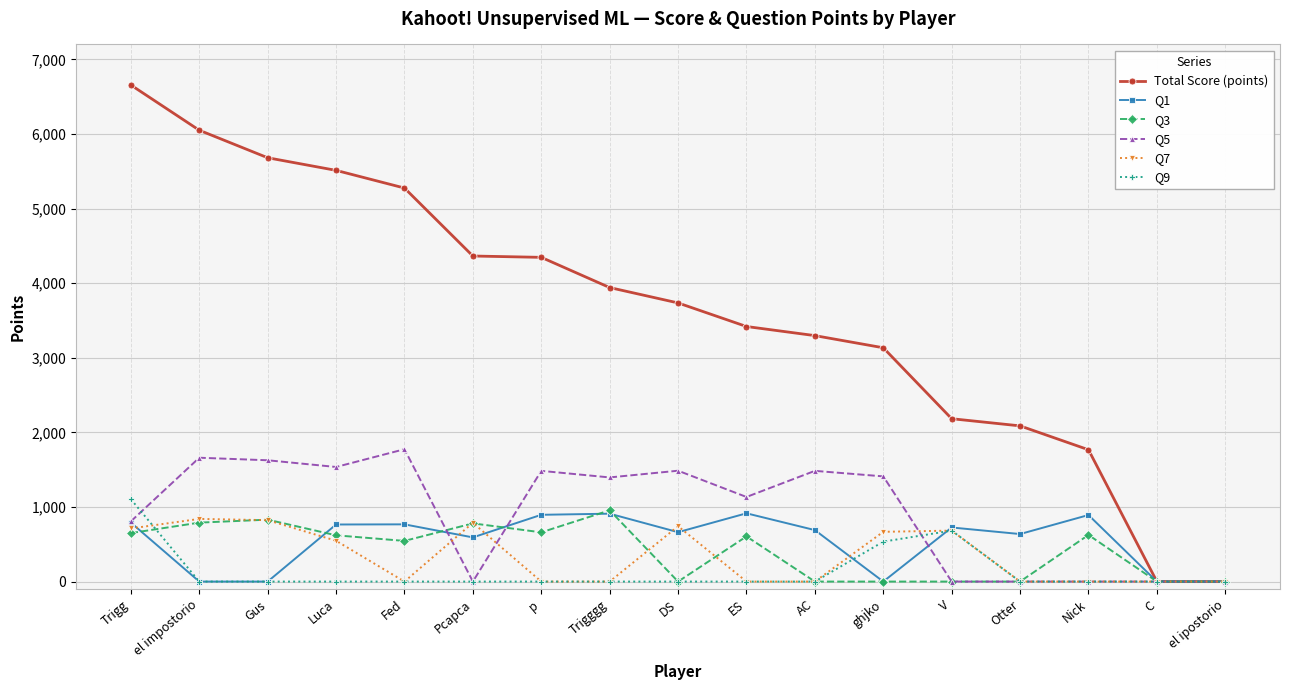

What is the average value of the Q3 series?

415